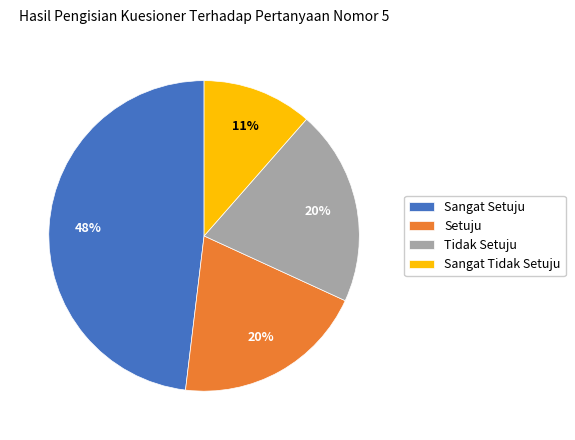

How many slices are in this pie chart?

4